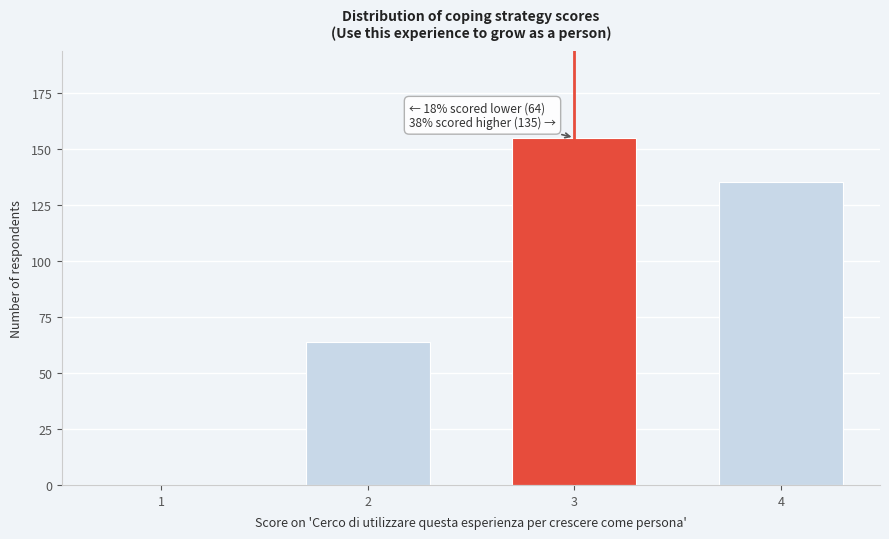

Reading left to right, transcribe all the data shown in this chart.

1=0	2=64	3=155	4=135